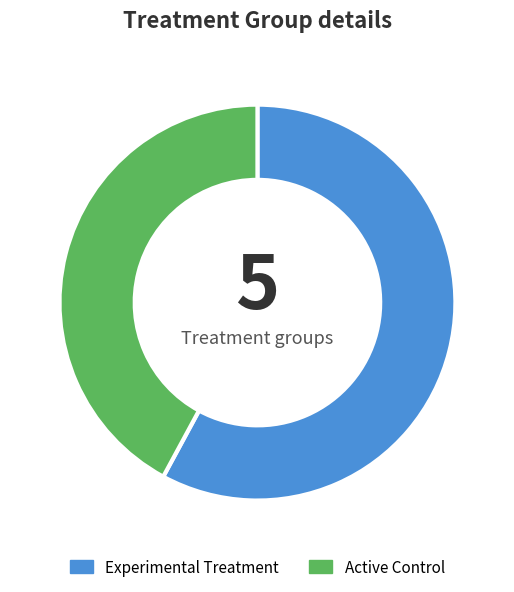

What is the ratio of the value at Active Control to the value at Experimental Treatment?

0.7